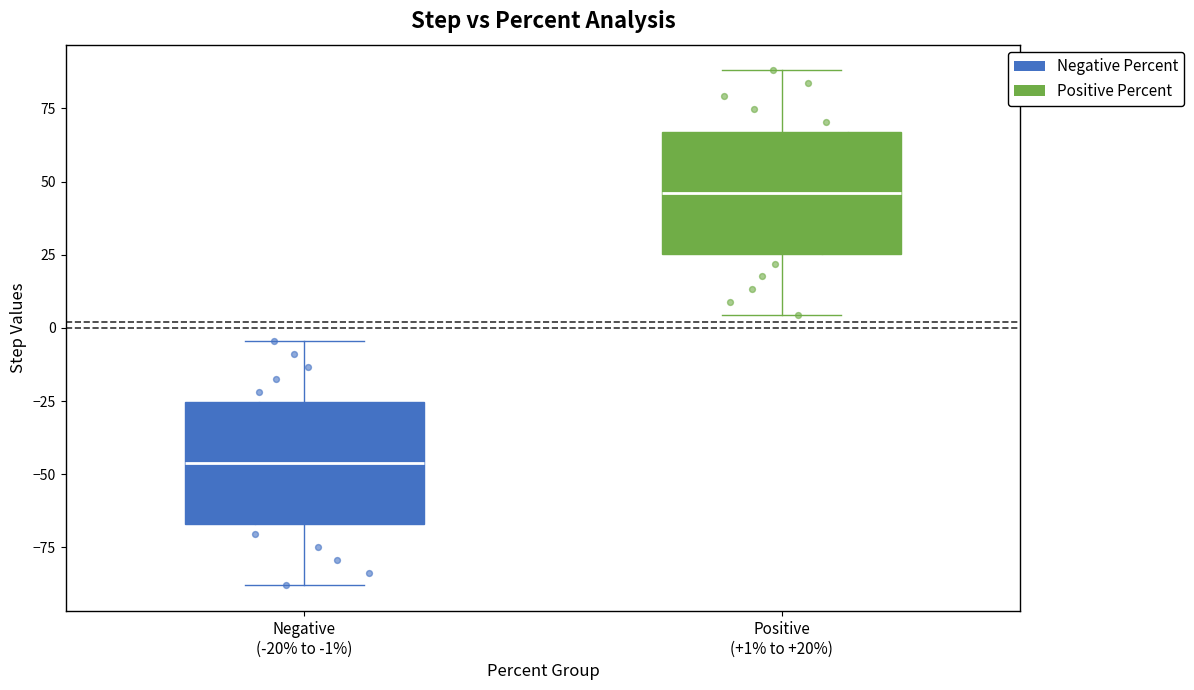

Where does the upper whisker of the box for Positive (+1% to +20%) end on the y-axis? The values are not printed on the chart, so give them approximately, as read against the axis.

90